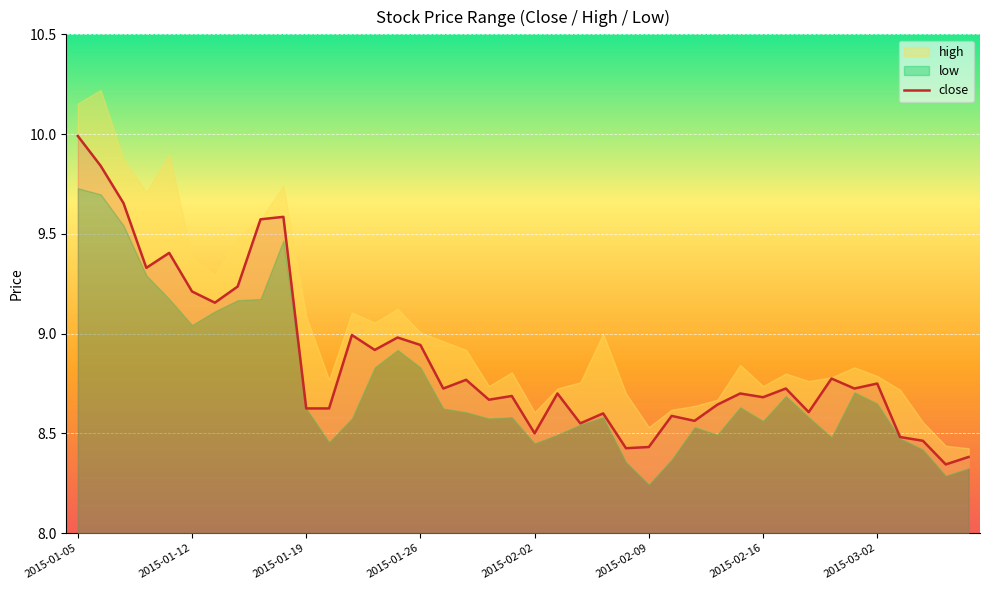

Count the number of categories in the chart.

40